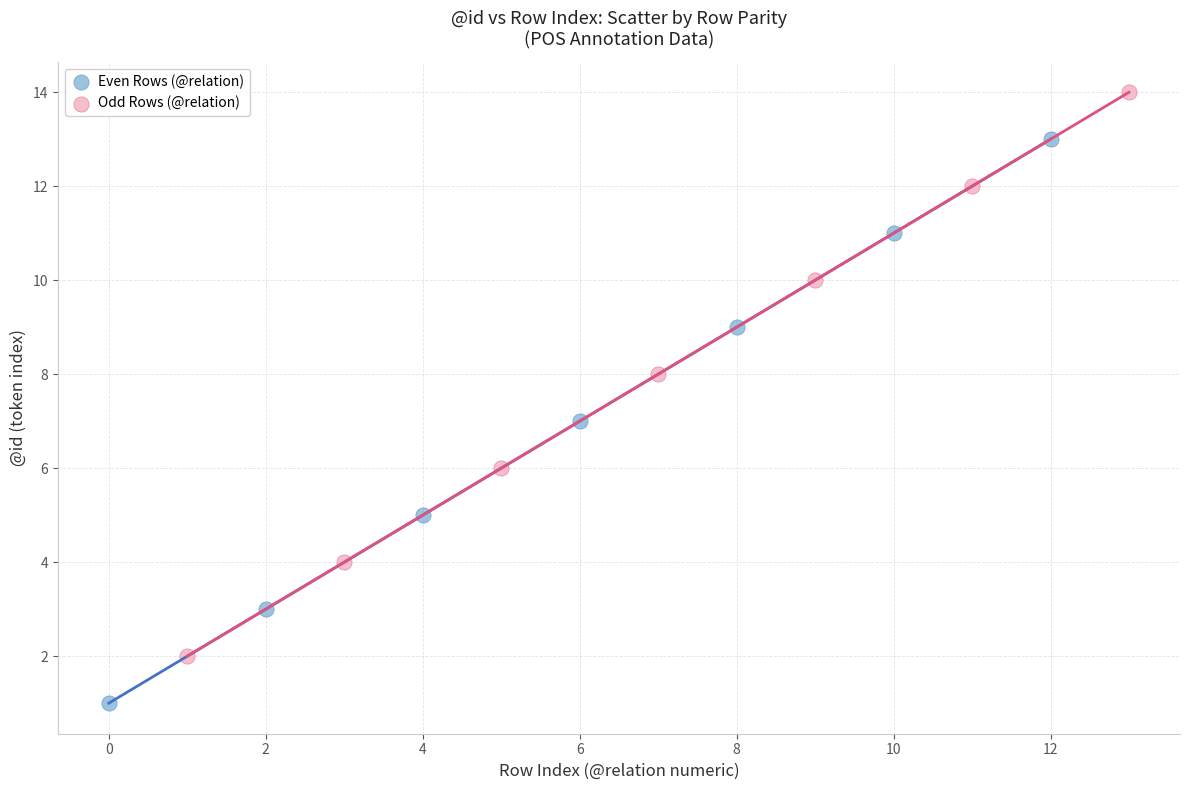

Which series reaches the minimum Y coordinate?

Even Rows (@relation)